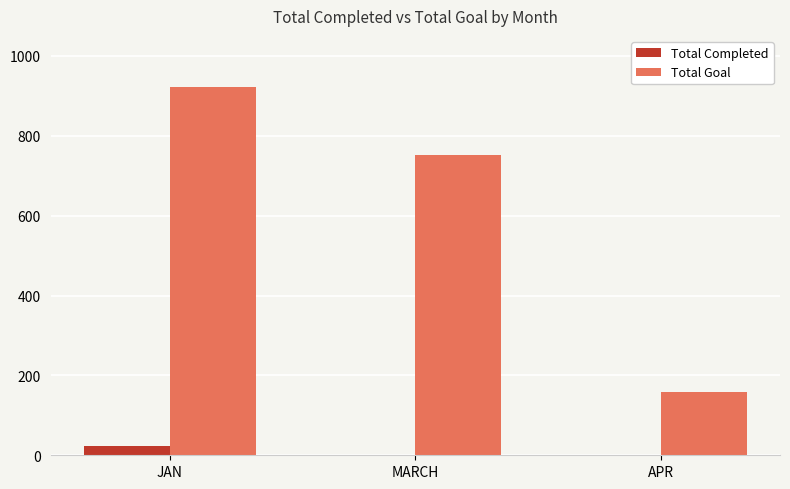

How many series are shown in this chart?

2